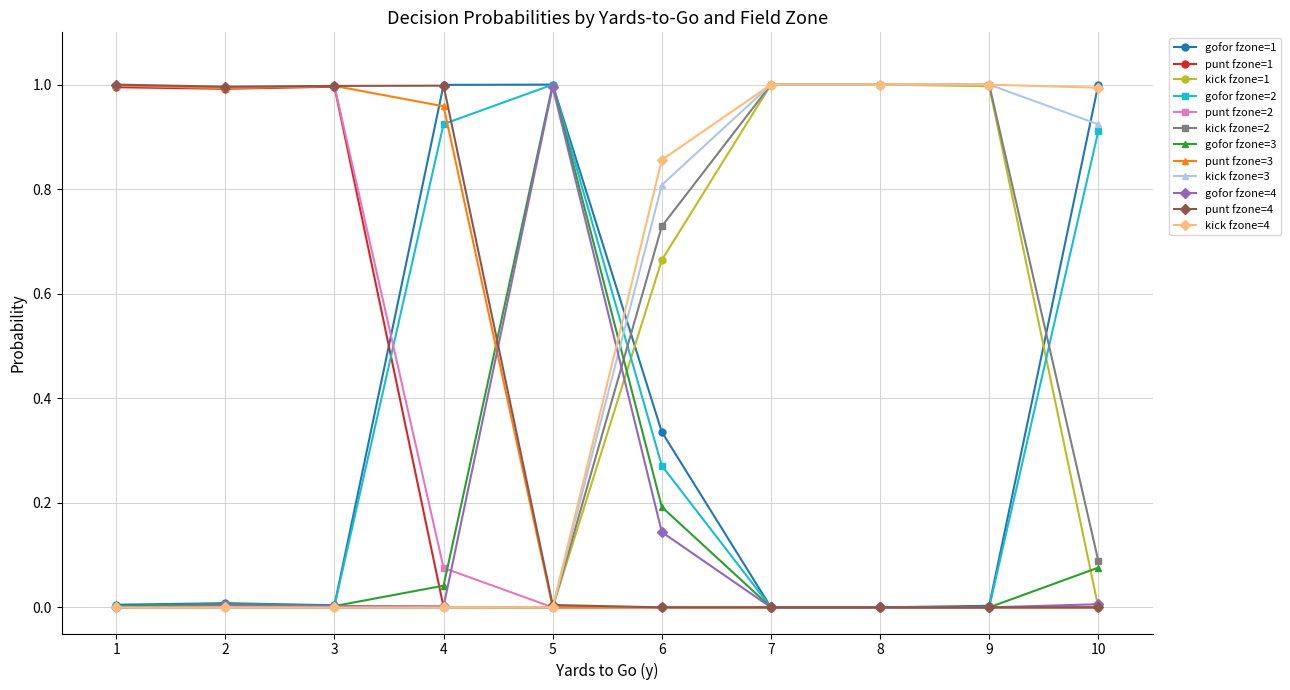

The value of gofor fzone=4 at 8 is 0.6. True or false?

False